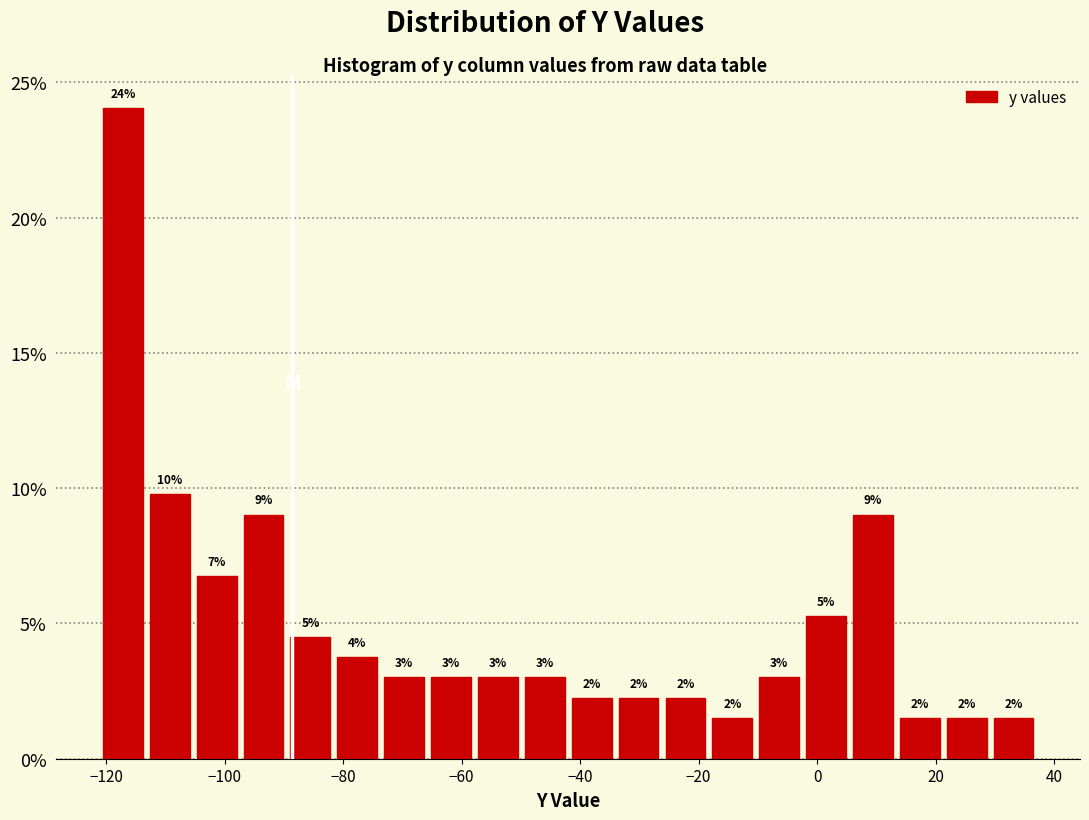

Around what value on the x-axis is the tallest bar? Give the approximate position of its centre, as read against the axis.

-118